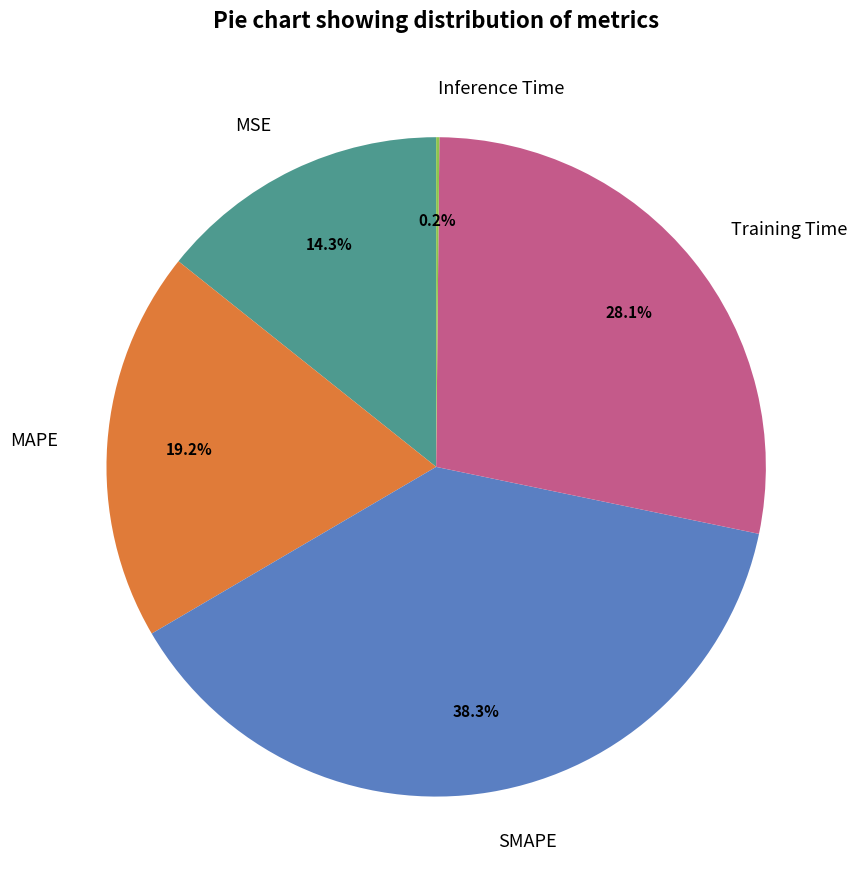

Which has a higher value, MSE or Training Time?

Training Time